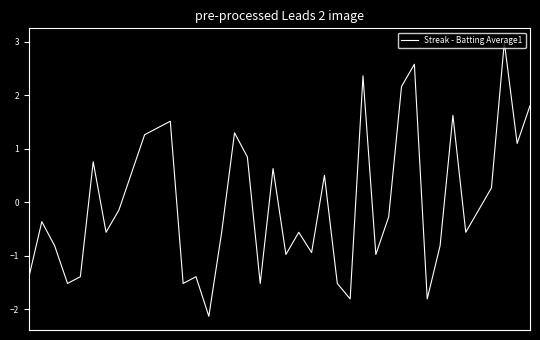

What is the maximum value shown in the chart?

3.0